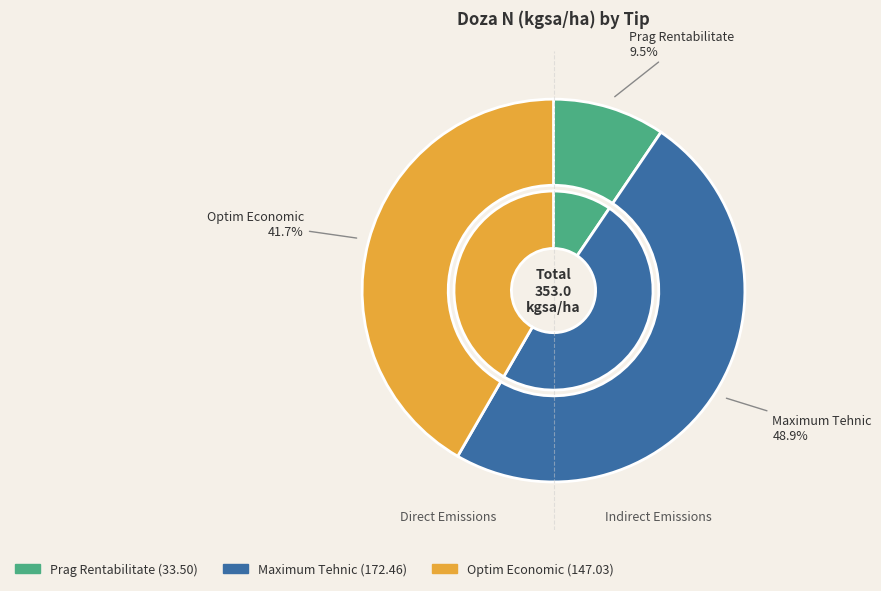

What is the smallest slice in the pie chart?

Prag Rentabilitate